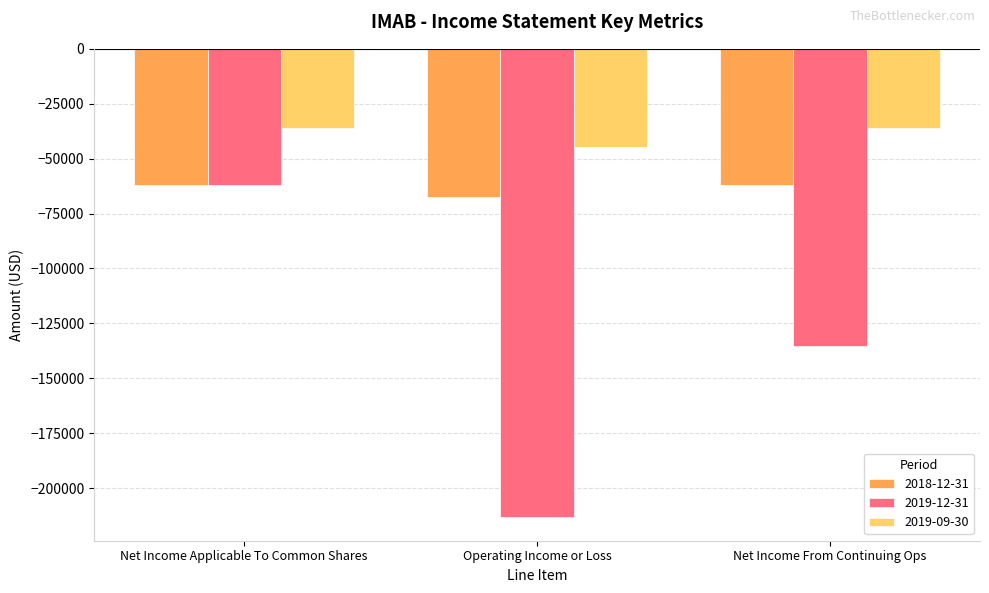

What is the value of the 2018-12-31 bar at the 2nd from the left?

-67500